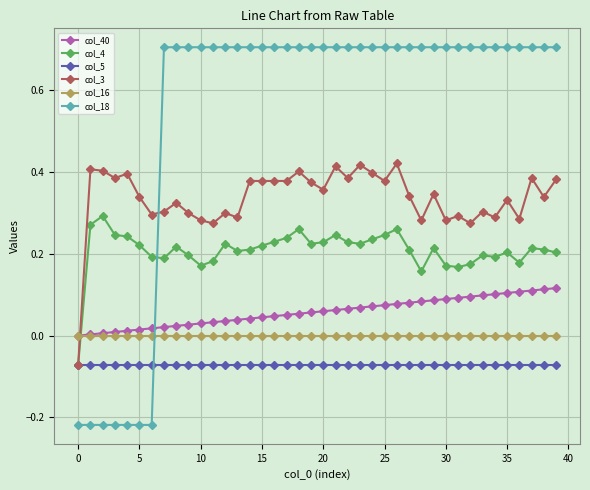

Which series has the largest total across all categories?

col_18